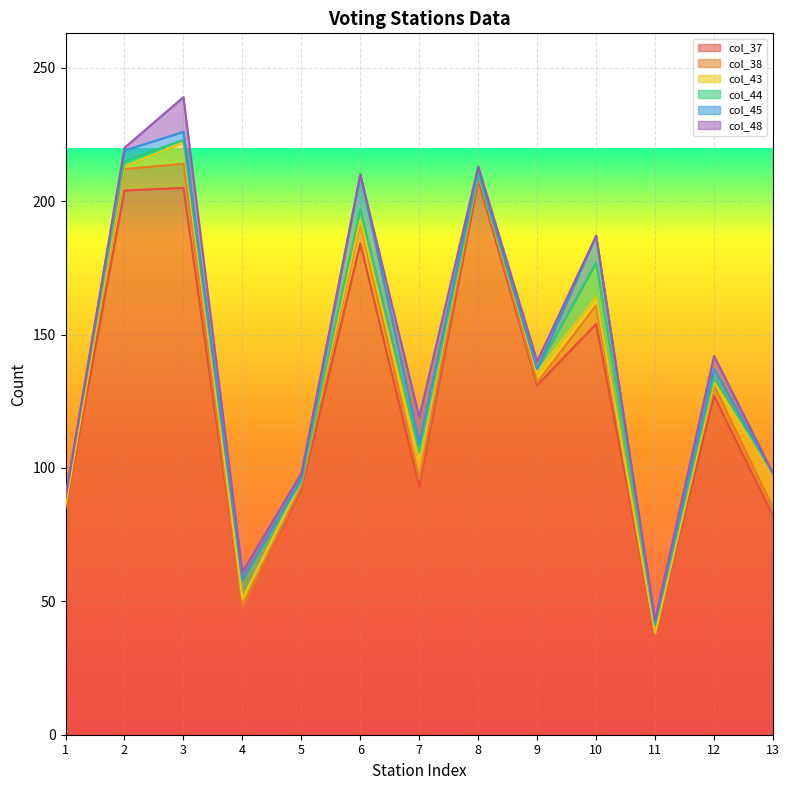

Which series has the largest range (max minus min)?

col_37